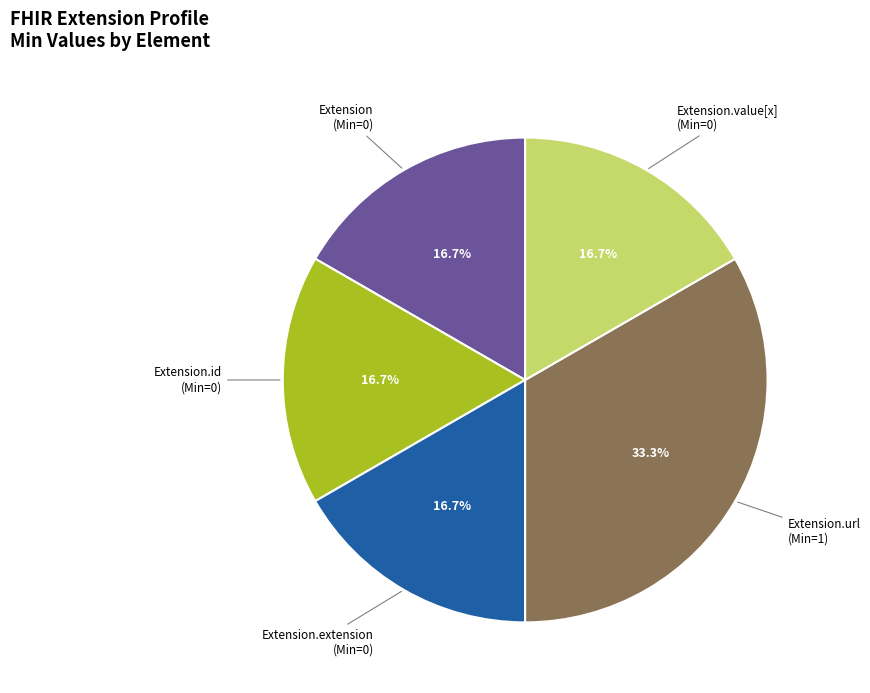

Is it true that Extension.url is 99% of the pie?

False